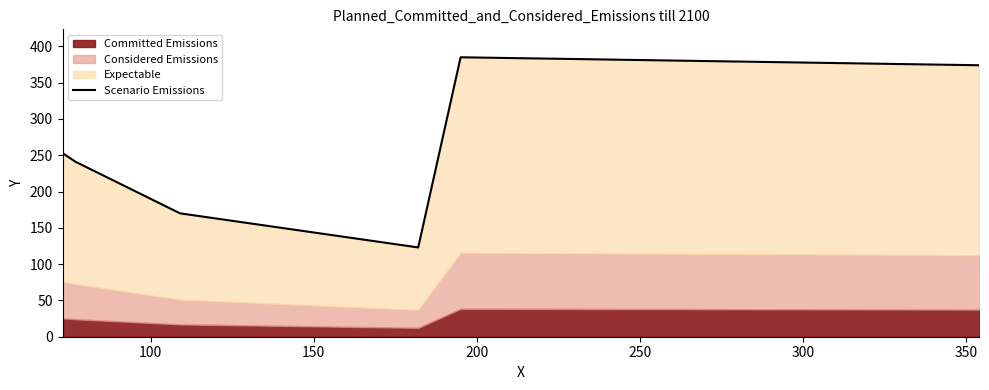

True or false: the data has more than 1 interior local peaks.

False